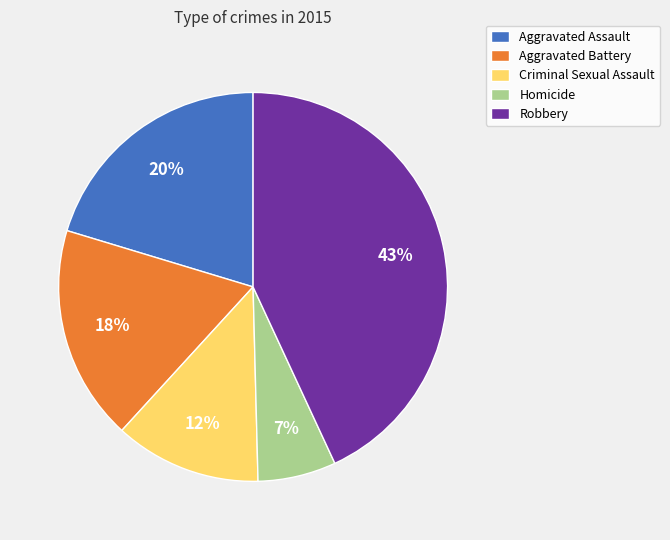

What percentage is the Aggravated Battery slice, to the nearest percent?

18%